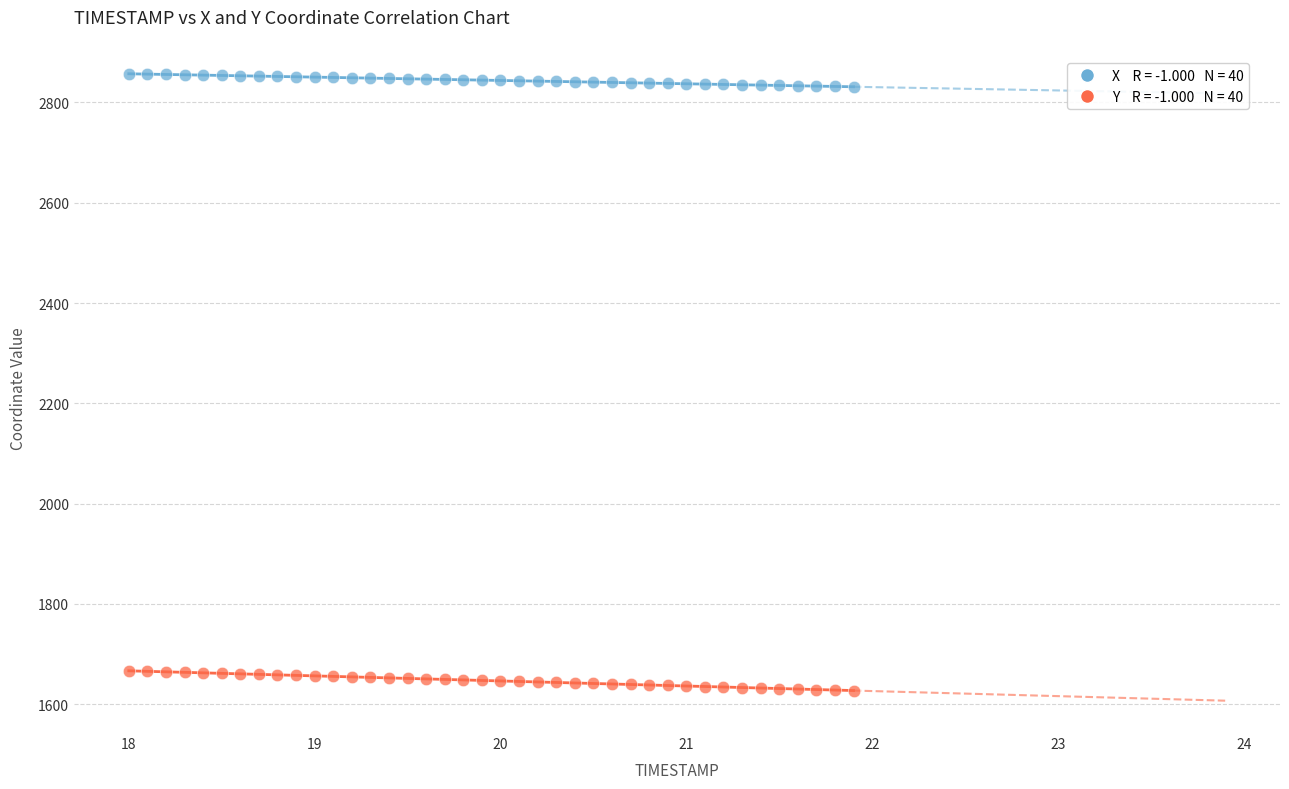

Across all data points, what is the range of X values (max minus min)?

3.9